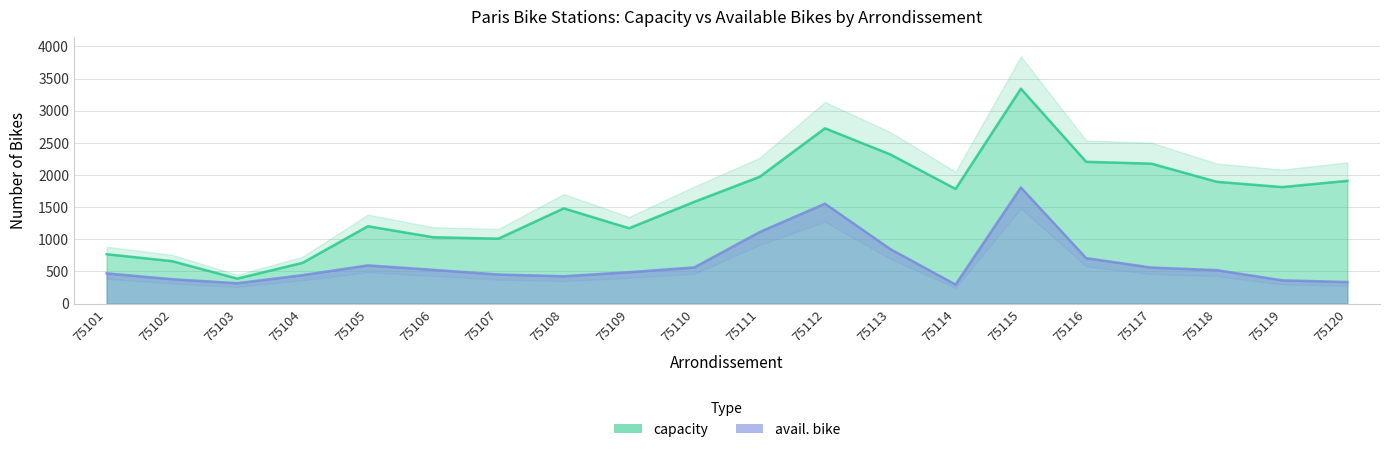

What is the value of the capacity point at the 17th from the left?

2176